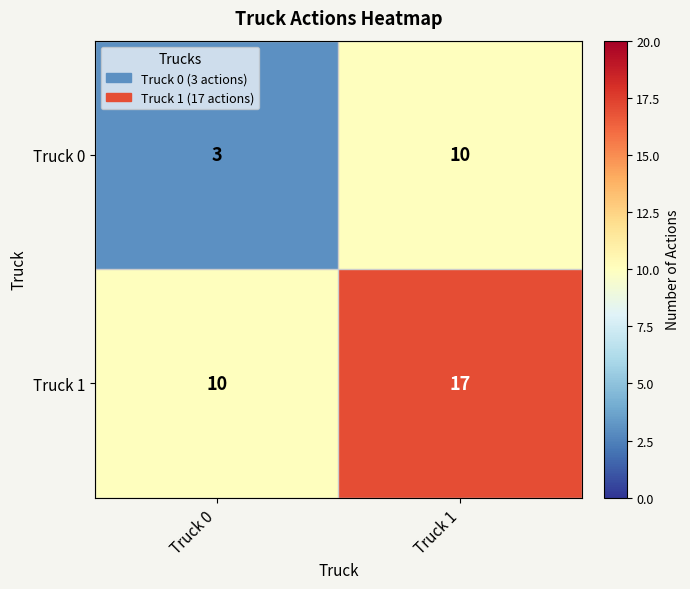

True or false: Truck 1 has a value of 30 at Truck 1.

False